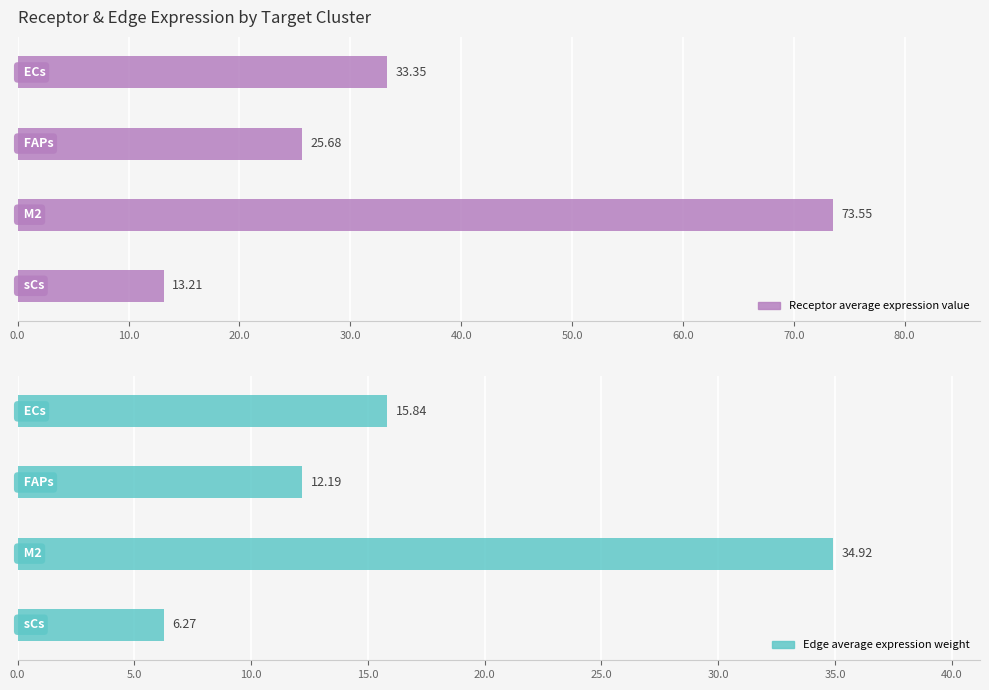

Count the number of data series in this chart.

2